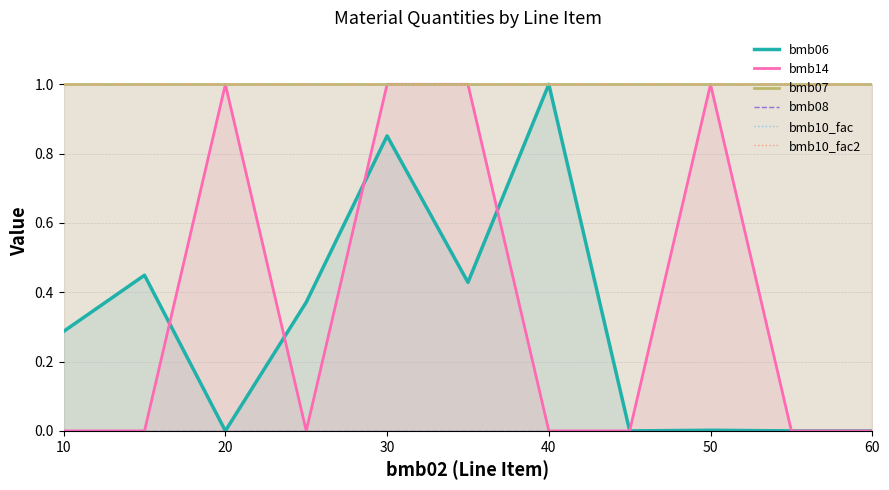

At which label does bmb10_fac reach its peak?

10